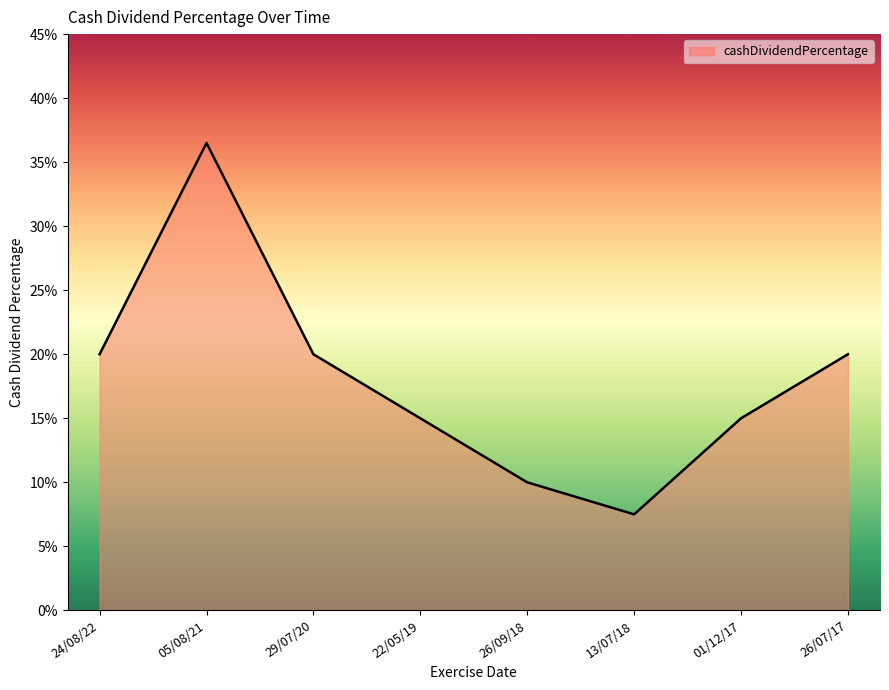

The chart shows a value of 0.3 at 29/07/20. True or false?

False